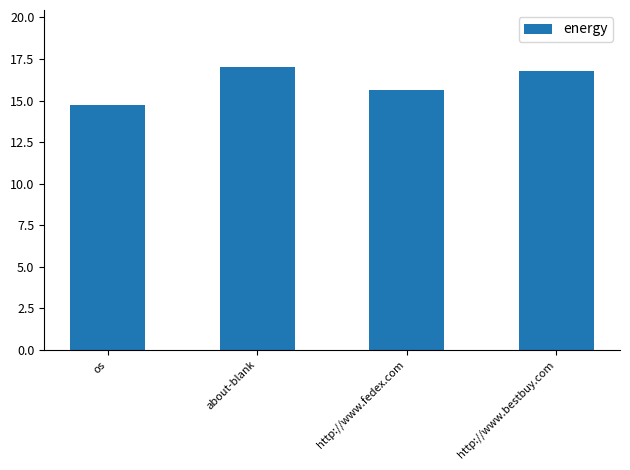

Reading left to right, extract all data points from this chart.

14.7	17.0	15.6	16.8